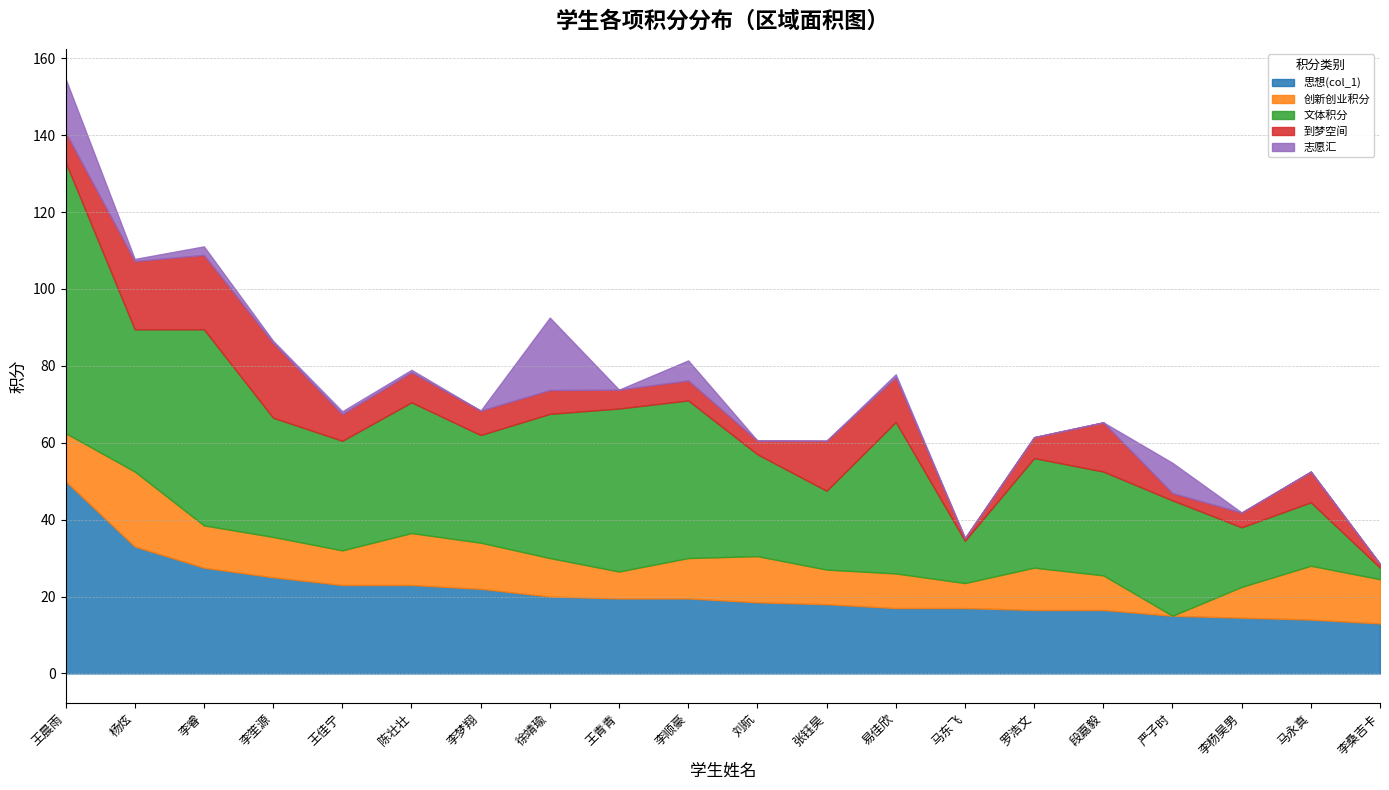

Where does the 到梦空间 series first go above 6?

王晨雨